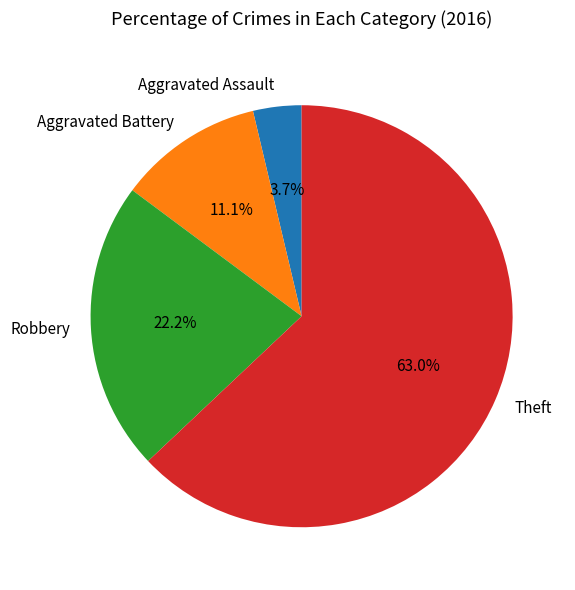

Count the number of slices in the pie.

4